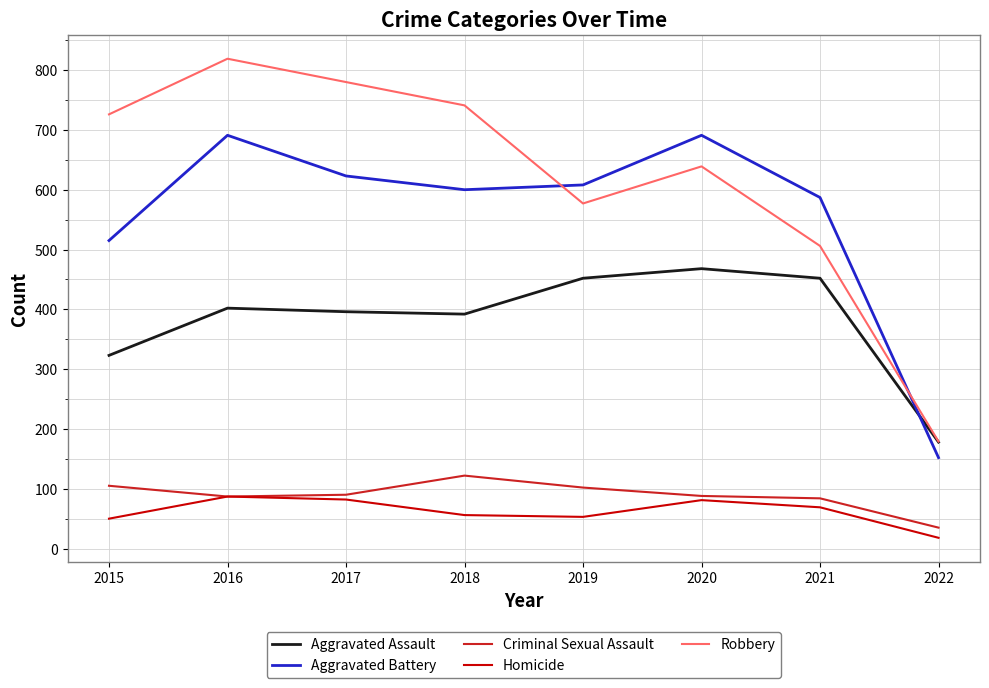

What is the difference between the maximum and minimum values in the Aggravated Battery series?

539